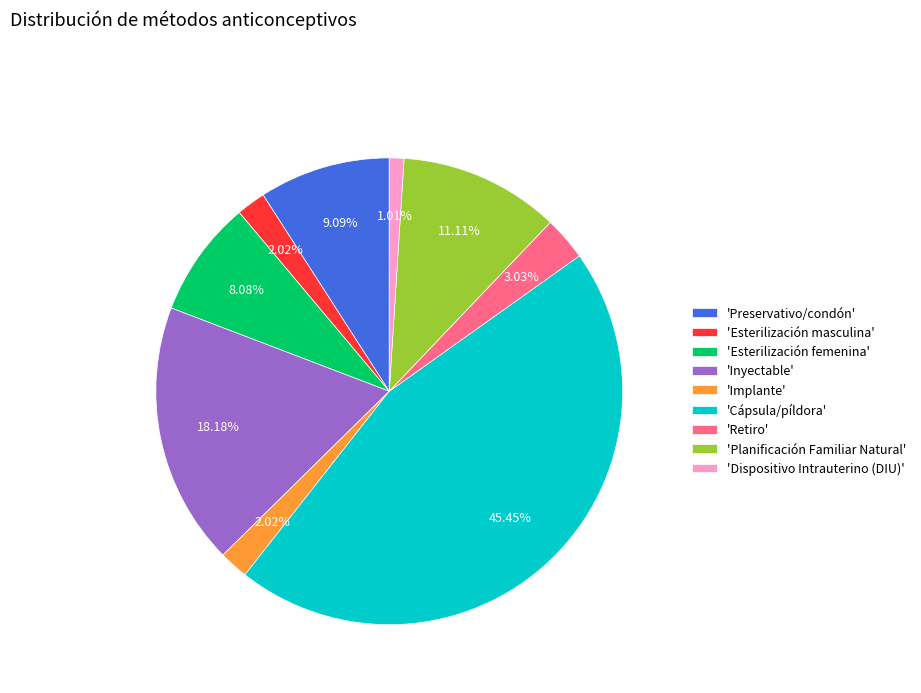

Which slice is the smallest?

'Dispositivo Intrauterino (DIU)'